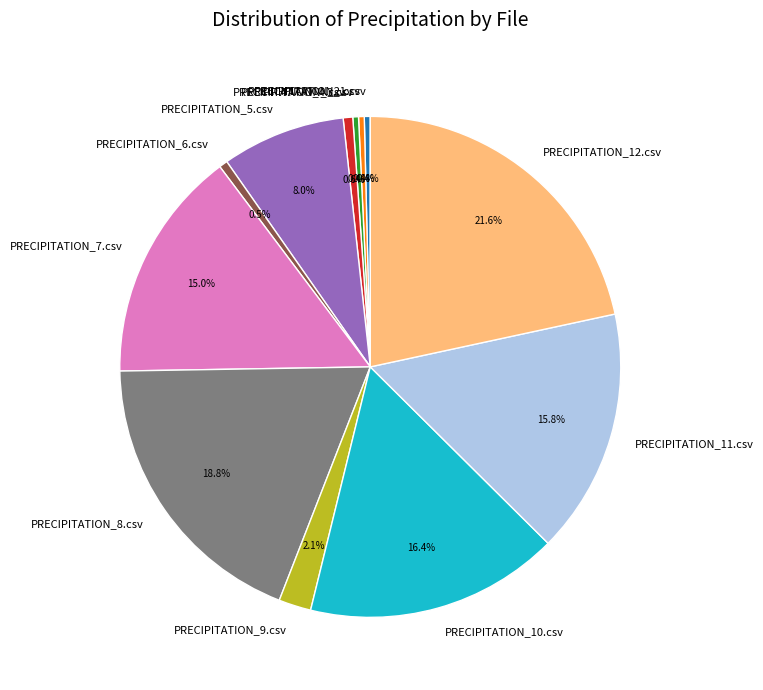

Is PRECIPITATION_8.csv the majority of the pie?

No